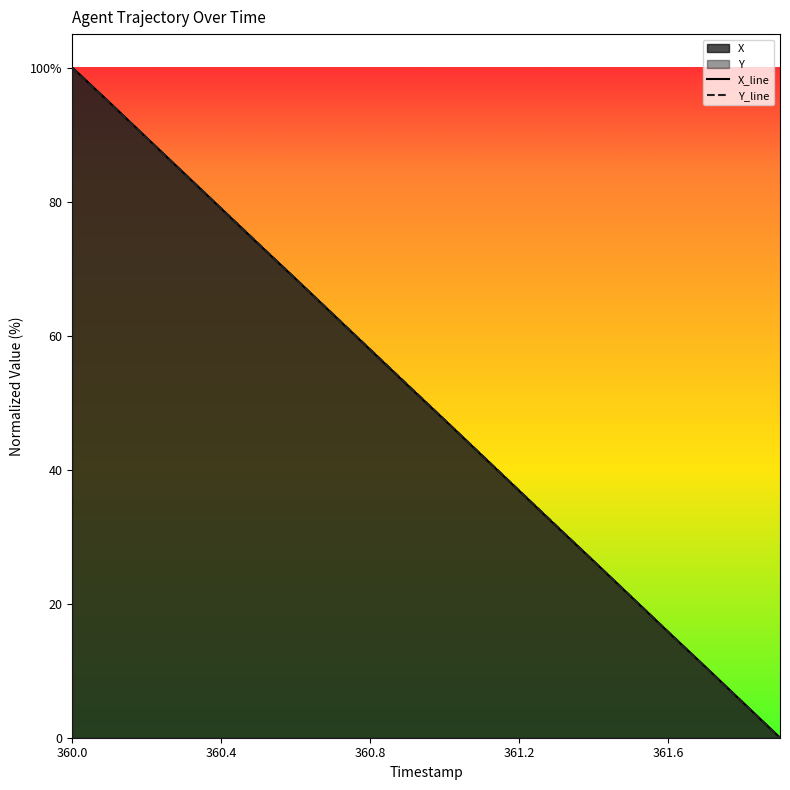

List the series in order of their peak value, lowest first.

X_line, Y_line